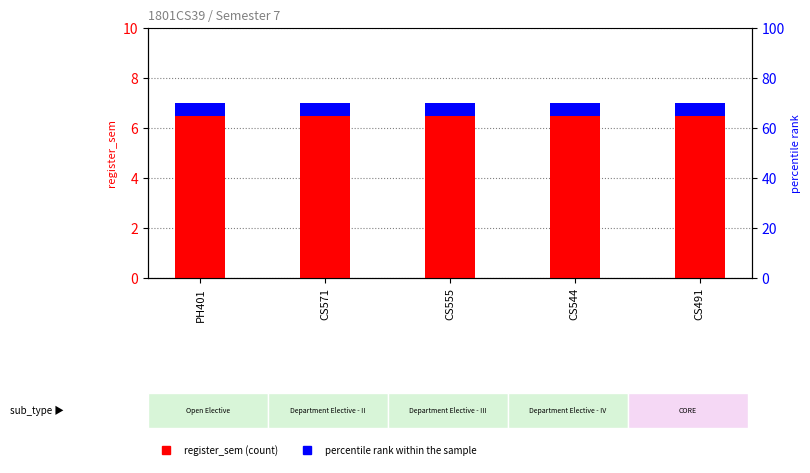

How many series are shown in this chart?

2